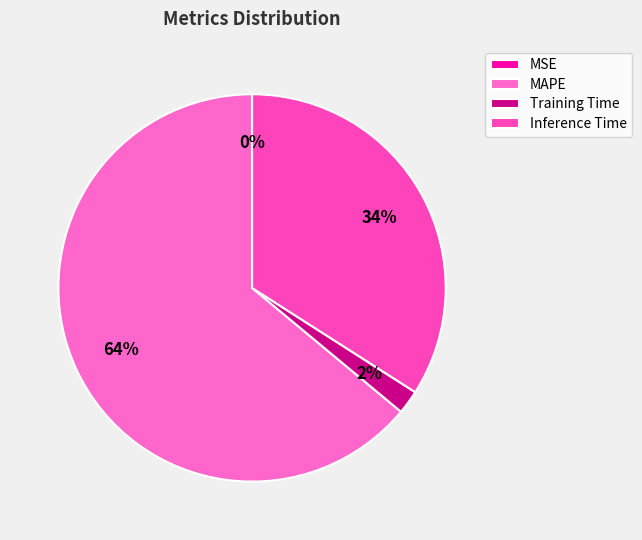

Does Training Time represent more than half of the total?

No